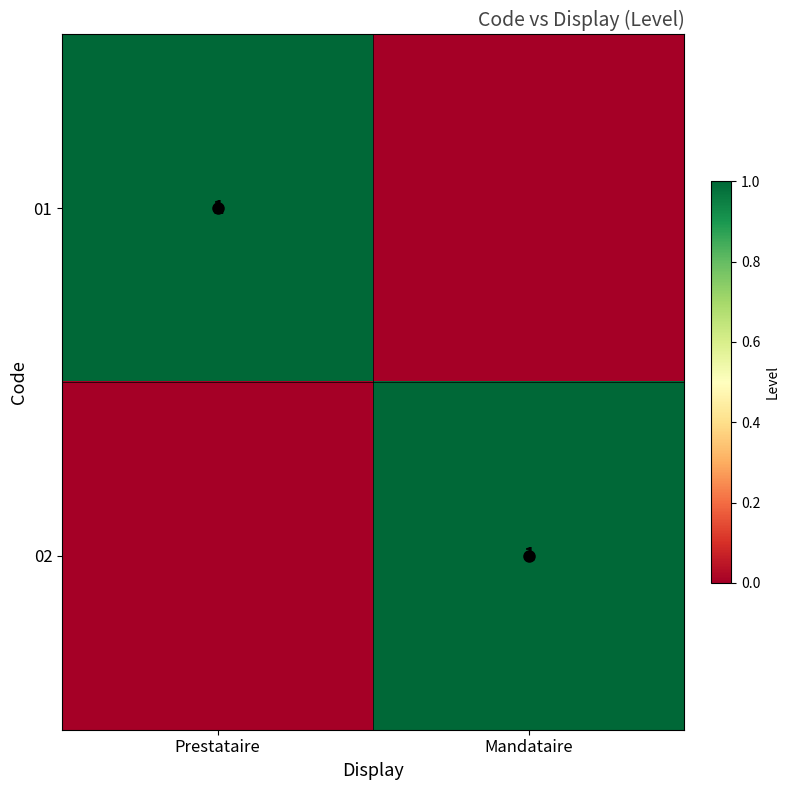

What is the difference between the 01 values at Mandataire and Prestataire?

1